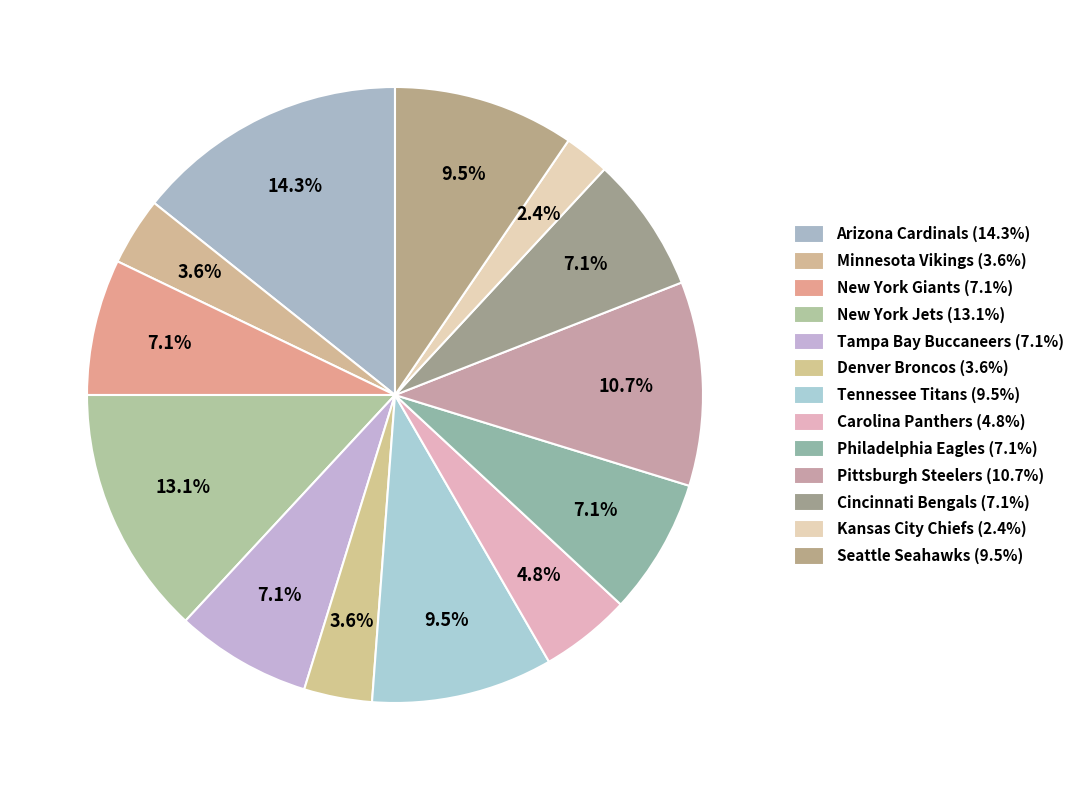

Count the number of slices in the pie.

13